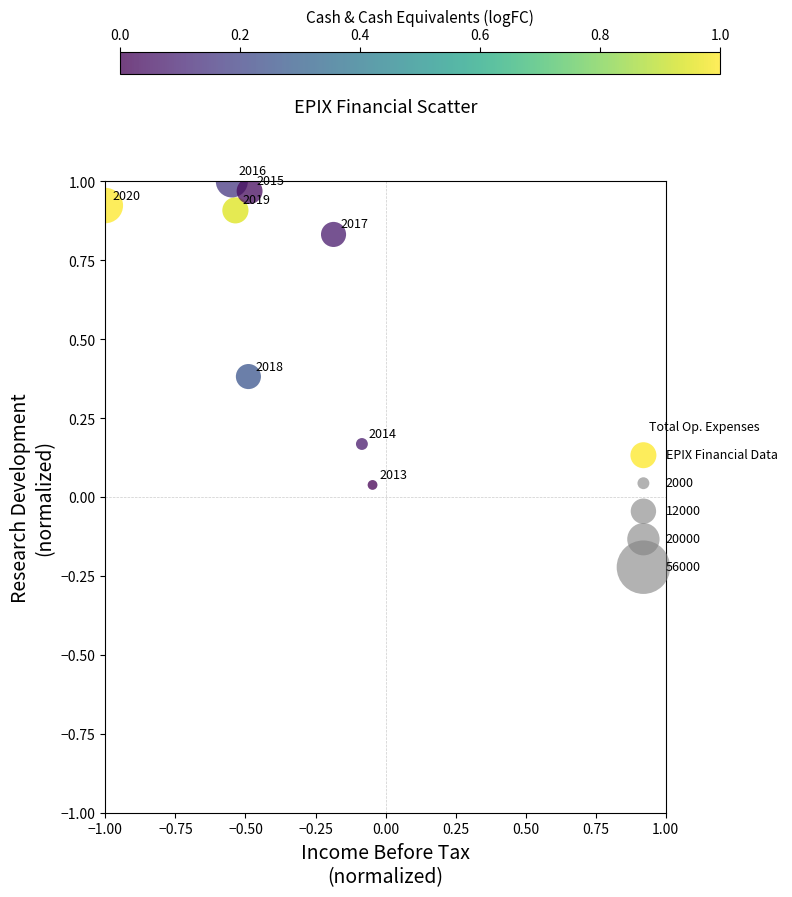

What is the average X value?

-0.4